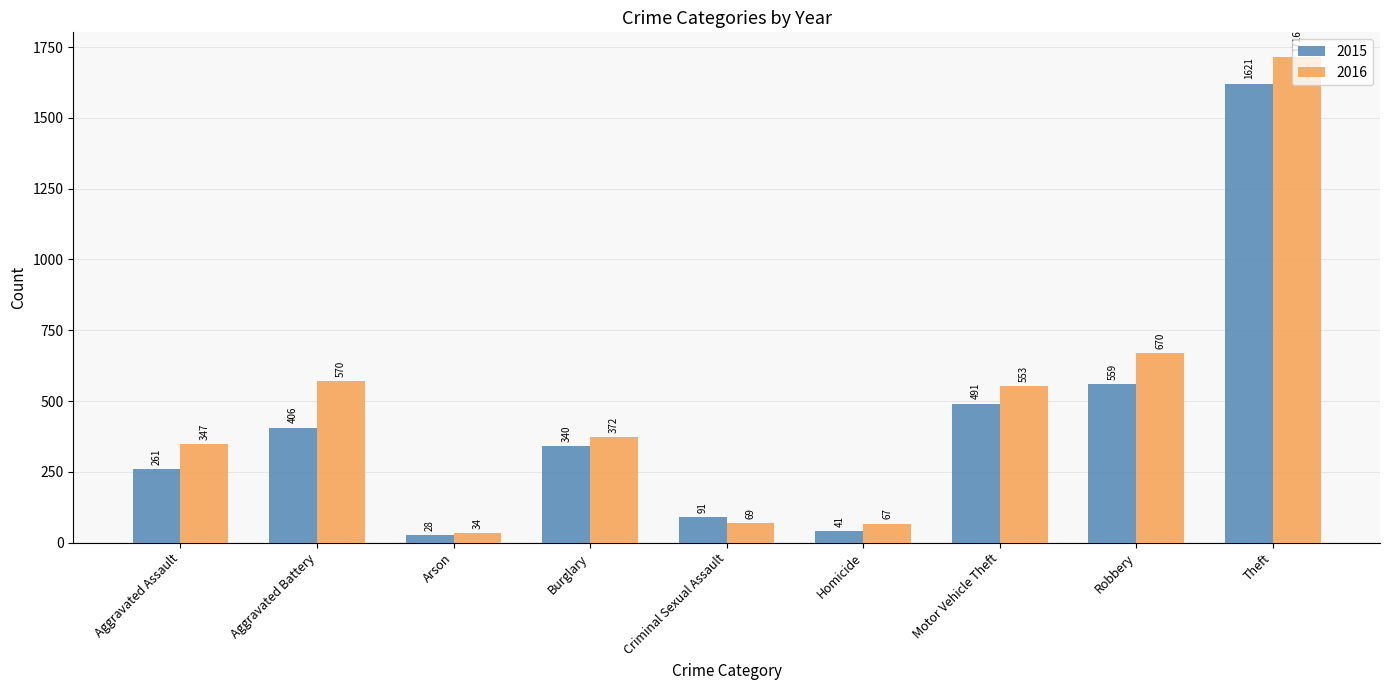

What position from the left is Arson?

3